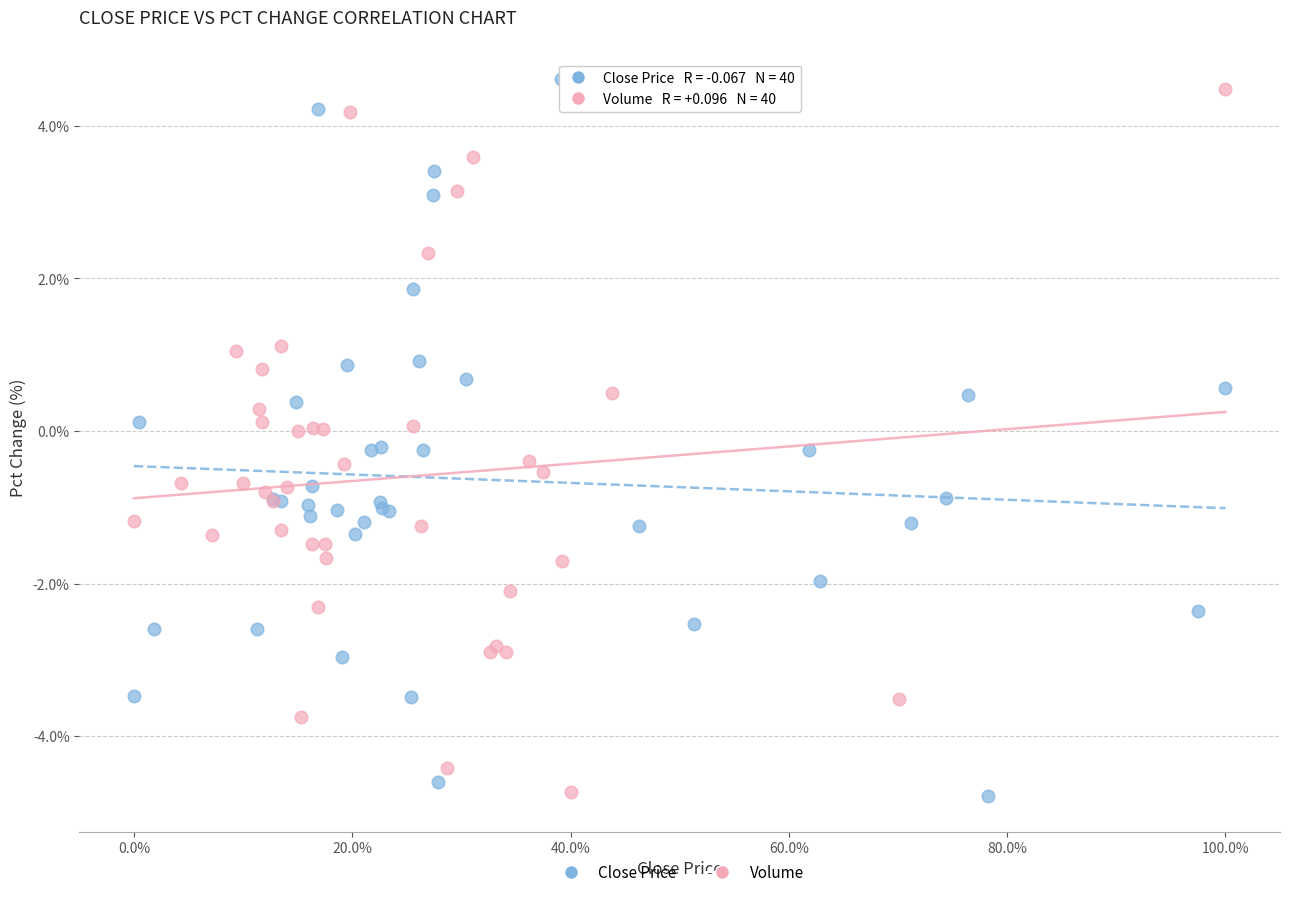

What are all the series names shown in the legend?

Close Price, Volume